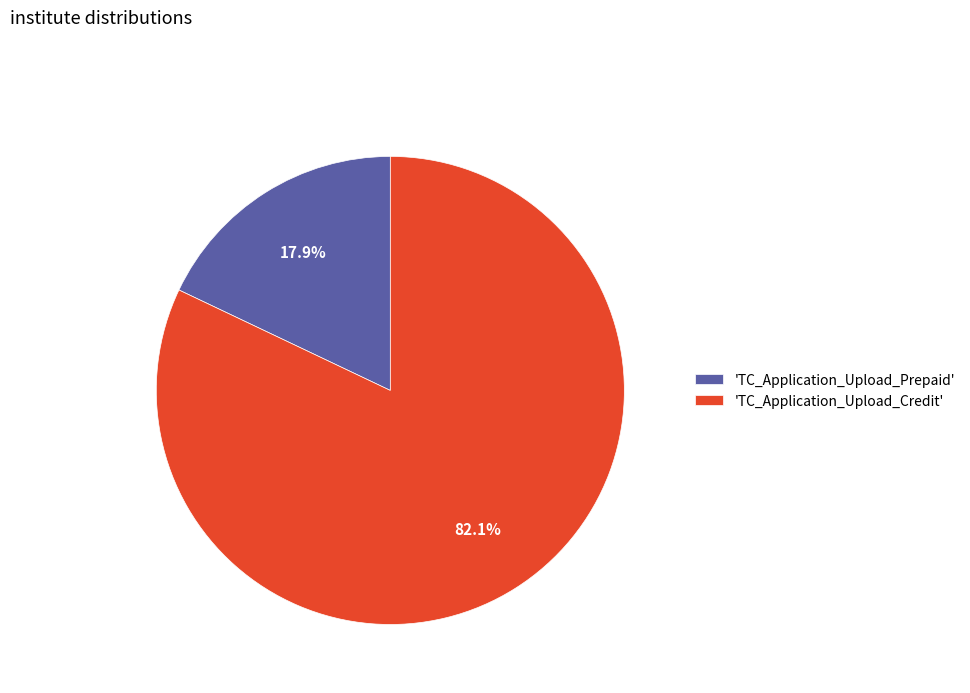

Which slice is the smallest?

'TC_Application_Upload_Prepaid'